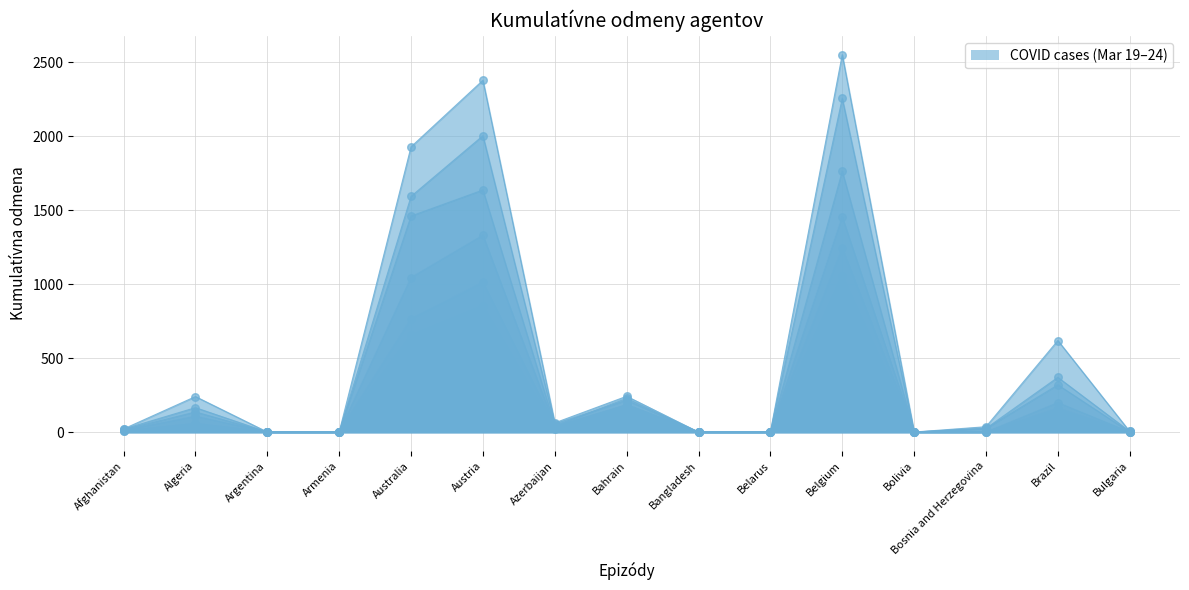

Which series reaches the maximum Y coordinate?

3/24/20